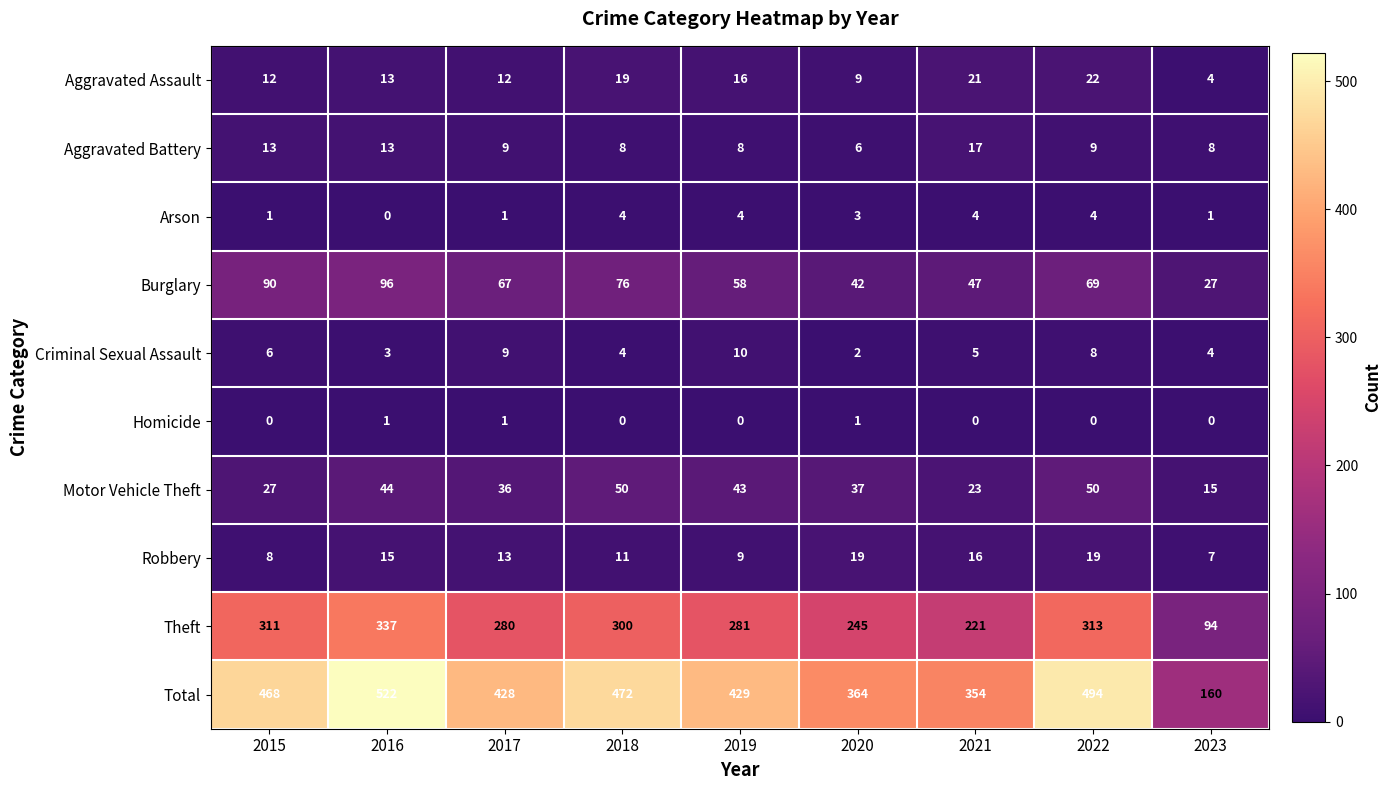

List the series in order of their peak value, highest first.

Total, Theft, Burglary, Motor Vehicle Theft, Aggravated Assault, Robbery, Aggravated Battery, Criminal Sexual Assault, Arson, Homicide